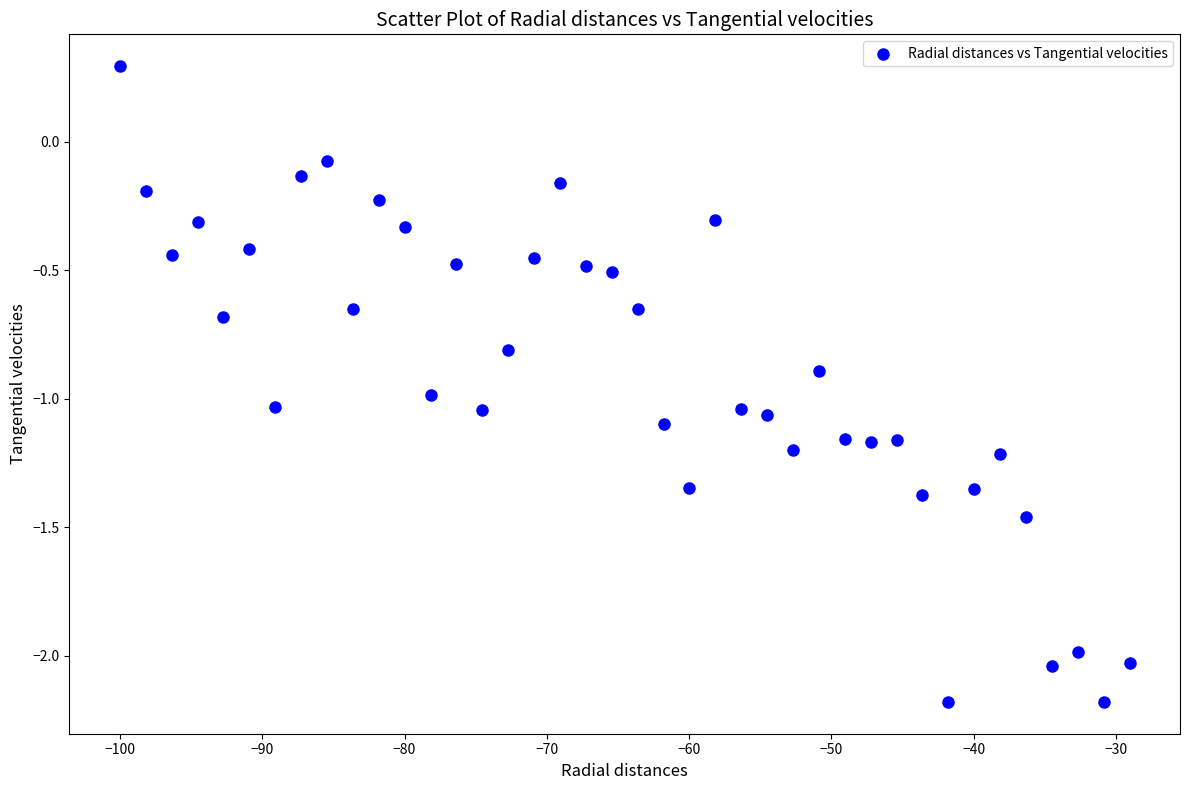

What is the range of Y values (max minus min)?

2.5